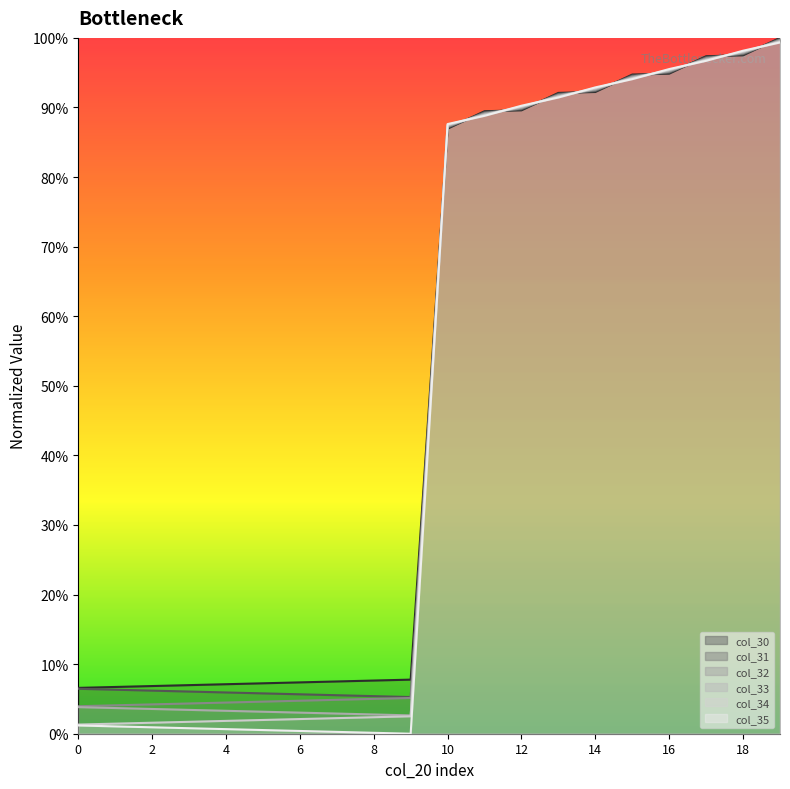

What is the spread (max minus min) of values at 0?

0.1